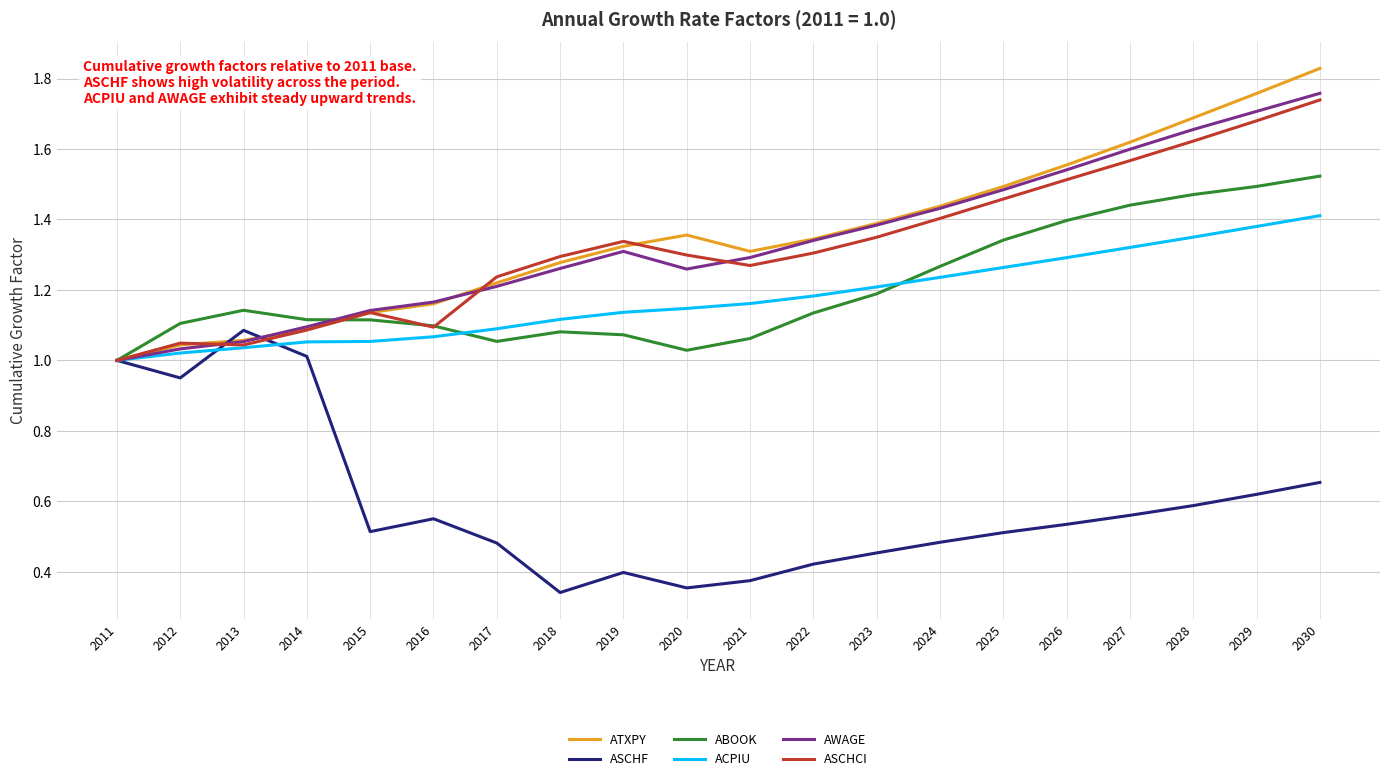

List the series in order of their peak value, lowest first.

ASCHF, ACPIU, ABOOK, ASCHCI, AWAGE, ATXPY